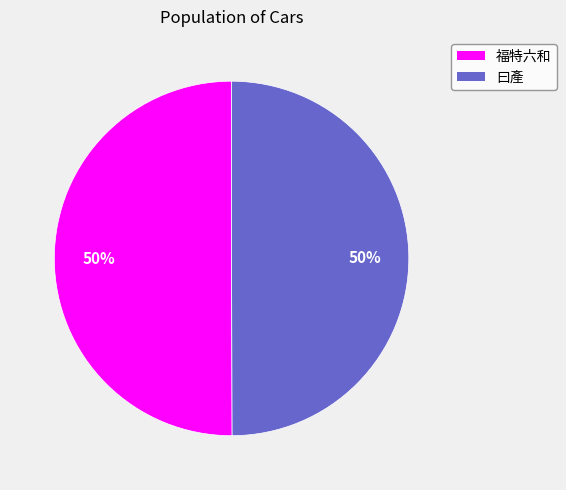

True or false: 福特六和 accounts for 55% of the total.

False